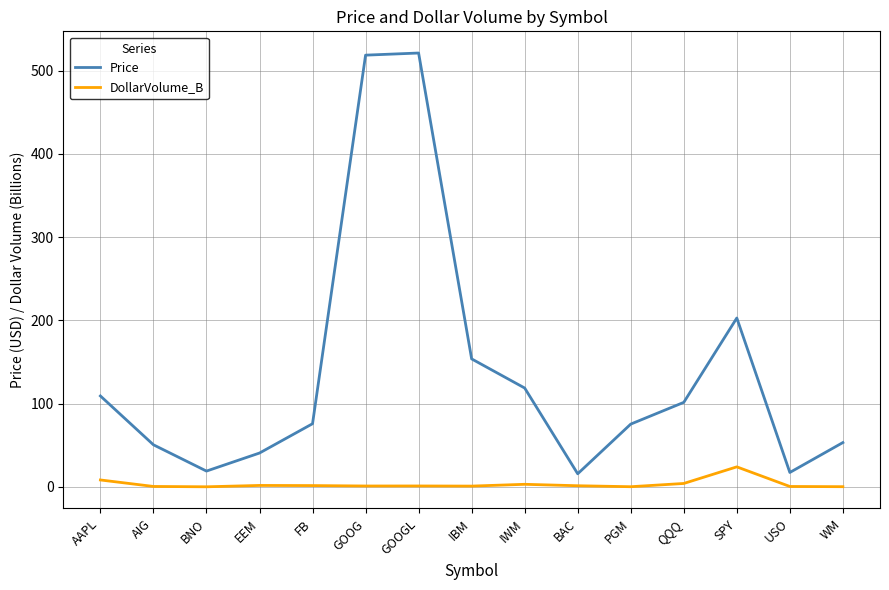

Between AIG and IWM, which series saw the biggest shift?

Price